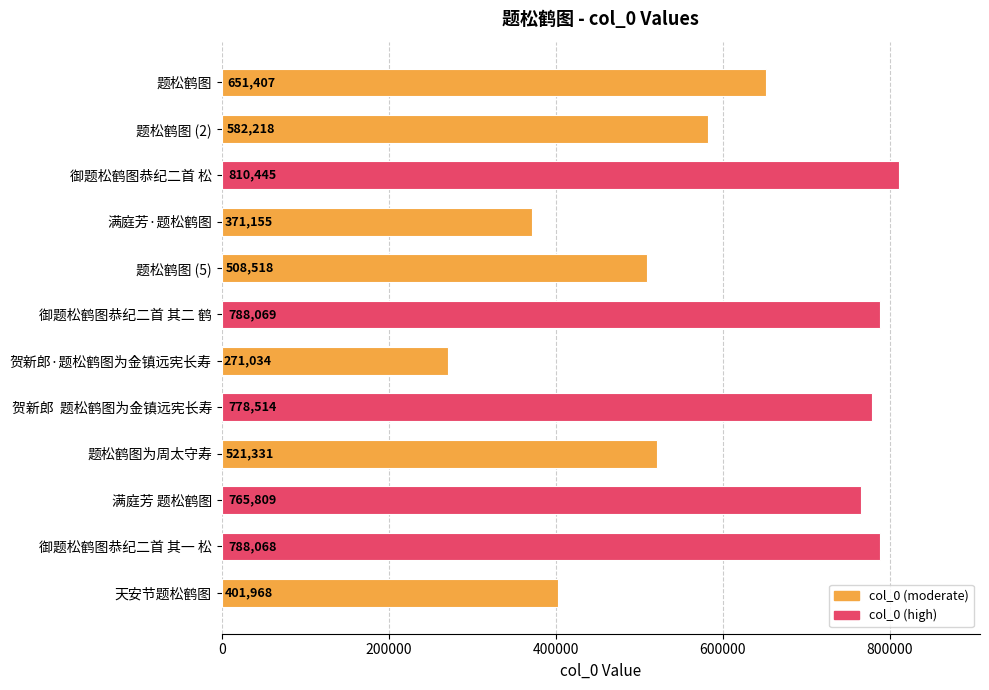

Count the number of data series in this chart.

1